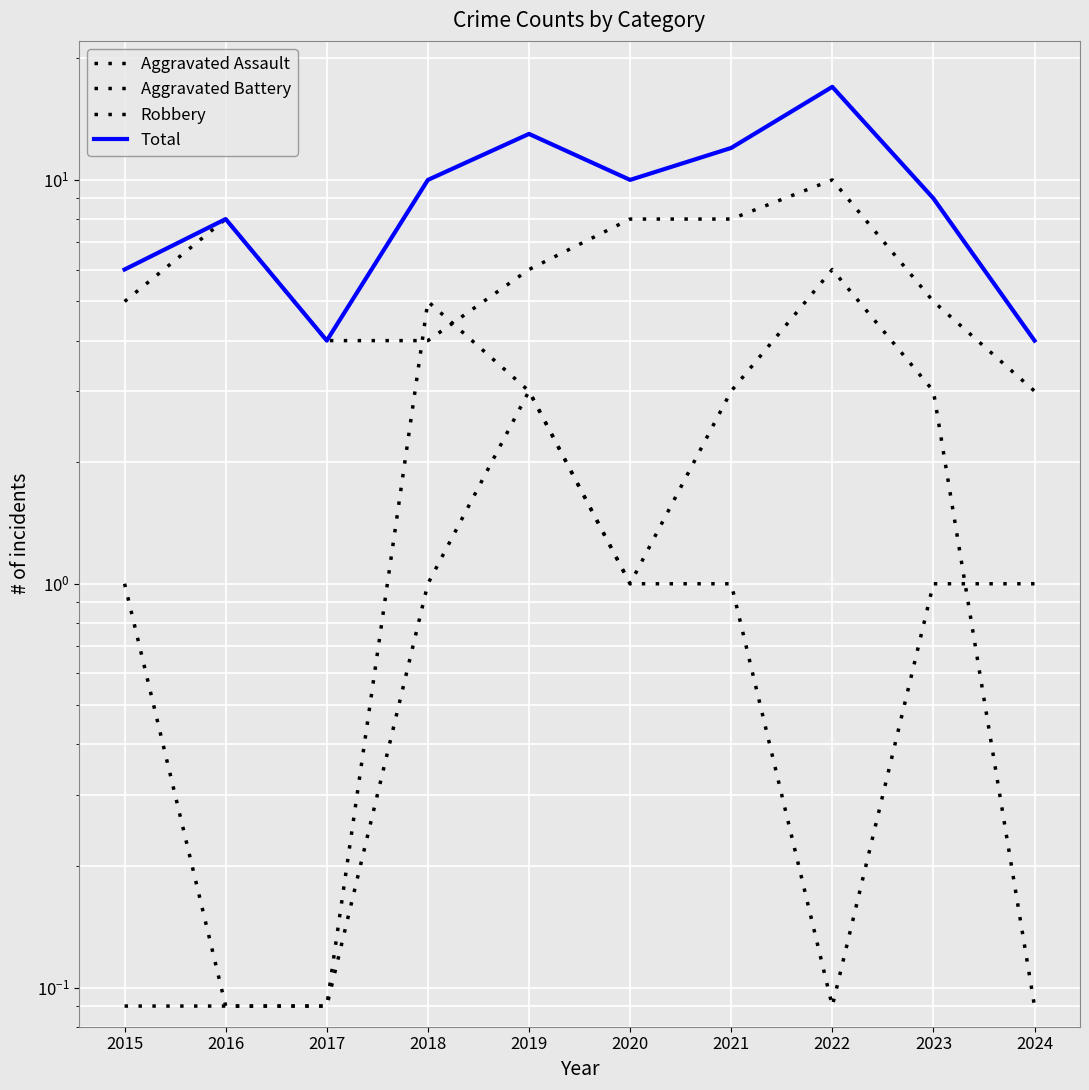

How many times do Robbery and Aggravated Battery cross each other?

2